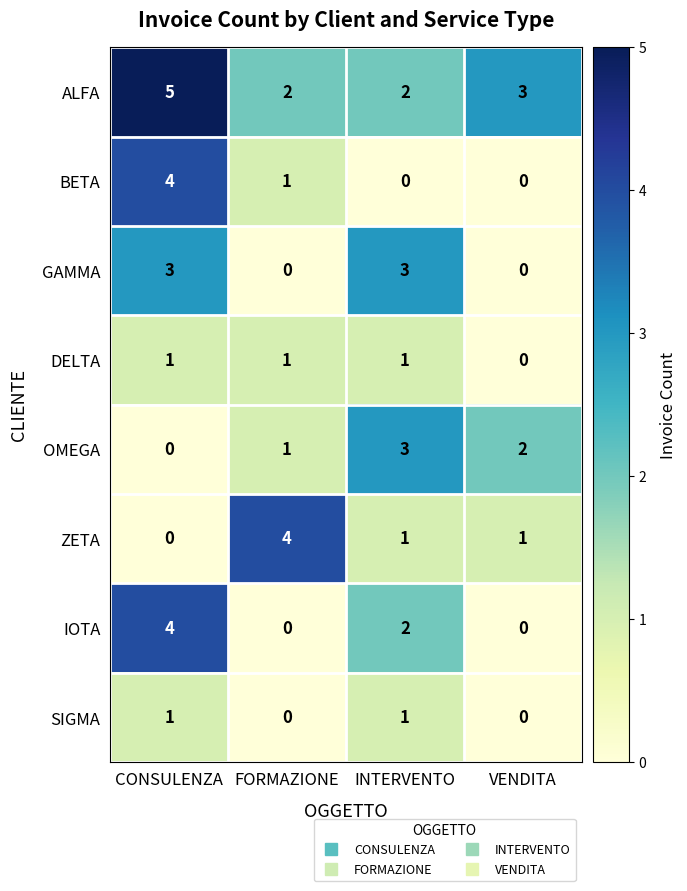

Which category has the highest value across all series?

CONSULENZA